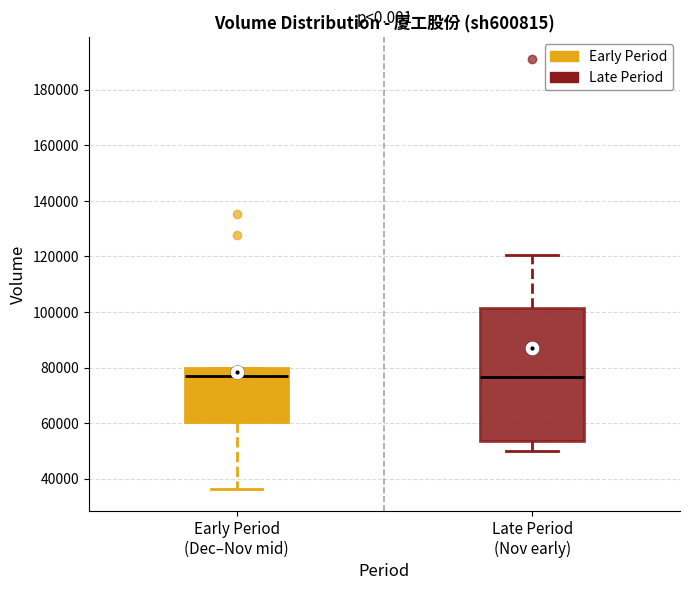

Reading left to right, transcribe this box plot: for each box, give where its median line is, the range the box spans, and where its two whiskers end, as read against the y-axis. The values are not printed on the chart, so give them approximately, as read against the axis.

Early Period (Dec–Nov mid): median 76000, box 60000 to 80000, whiskers 36000 to 80000
Late Period (Nov early): median 76000, box 54000 to 102000, whiskers 50000 to 120000